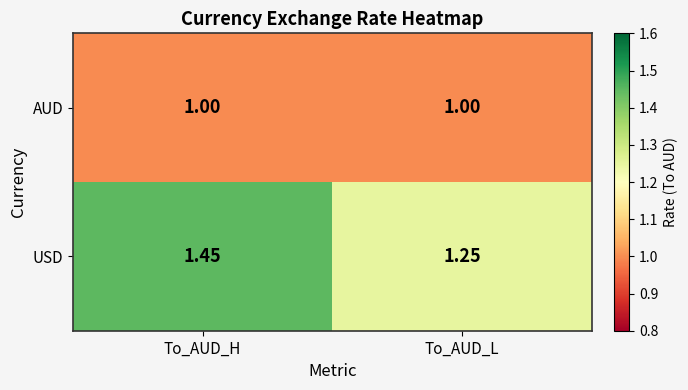

Where is USD nearest to the value 1?

To_AUD_L